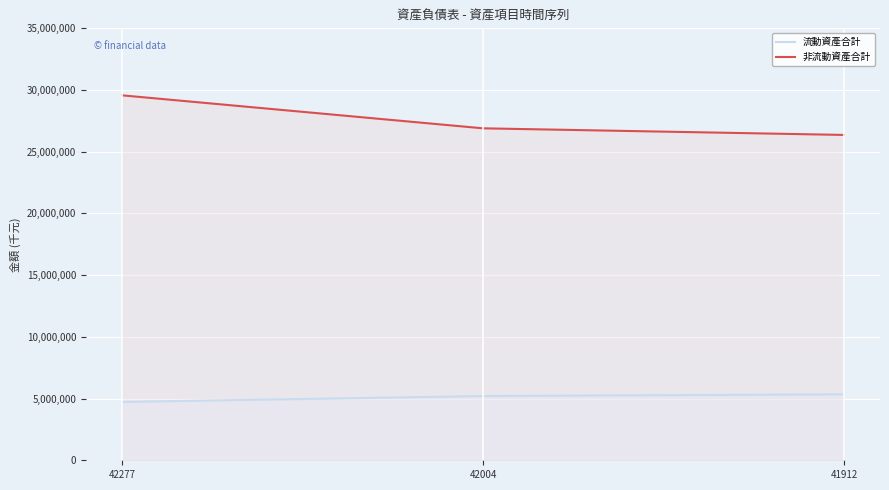

Reading left to right, transcribe all the data shown in this chart.

流動資產合計: 42277=4727665	42004=5204483	41912=5344509
非流動資產合計: 42277=29570243	42004=26898034	41912=26362188